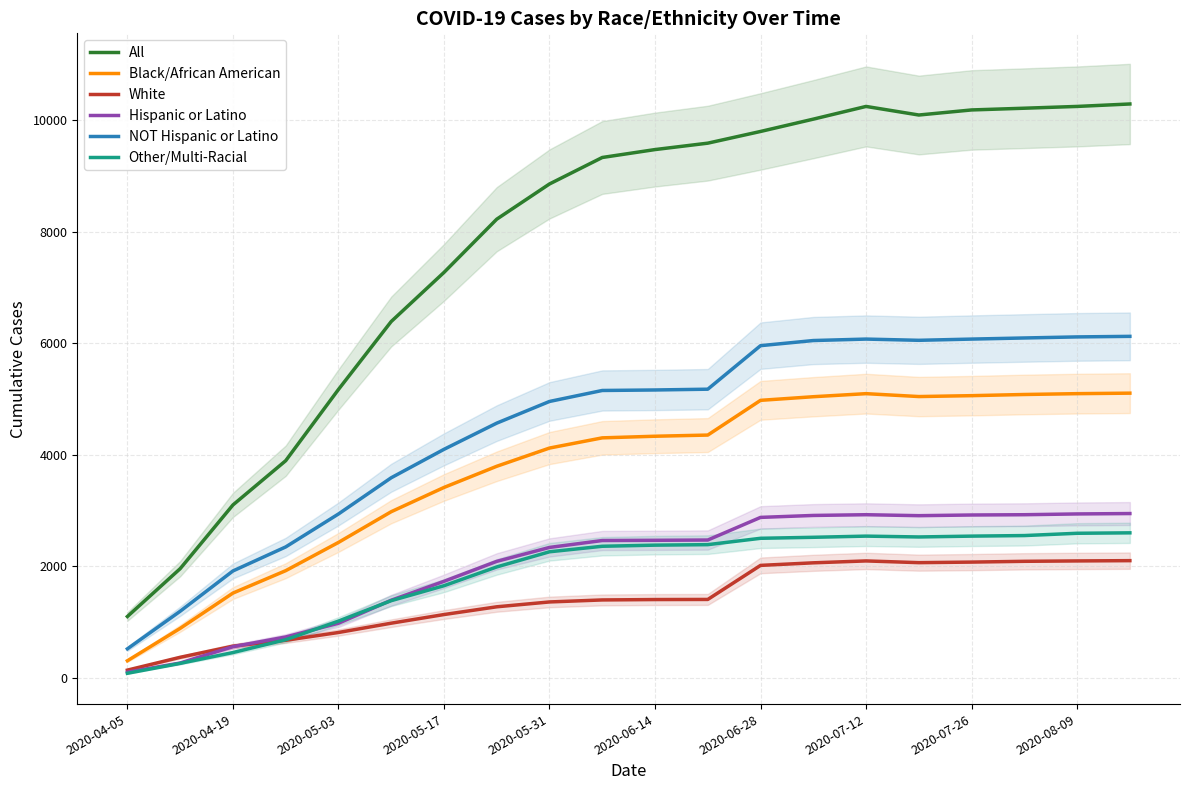

Which series has the largest total across all categories?

All